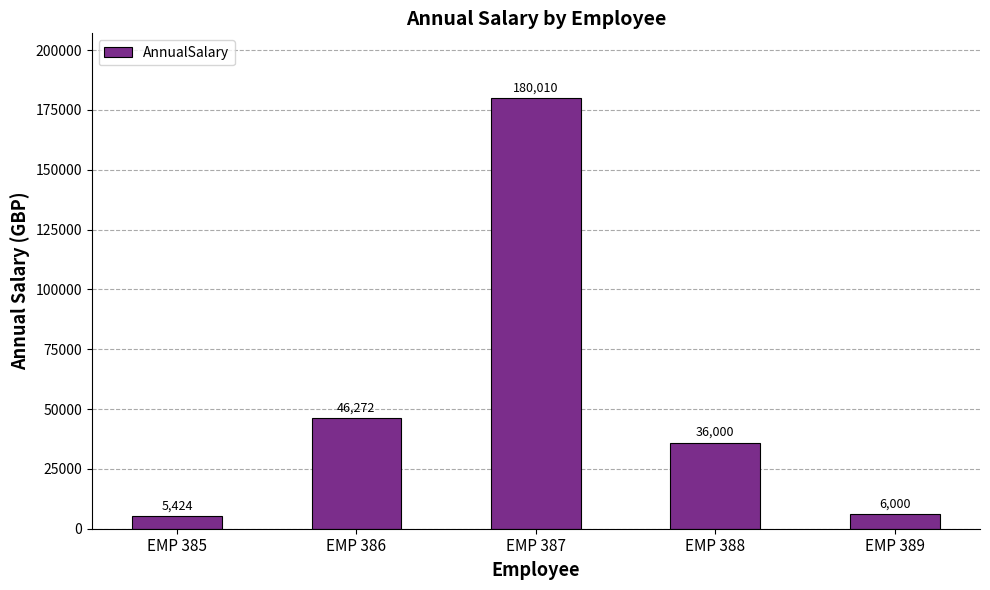

Which has a higher value, EMP 387 or EMP 385?

EMP 387